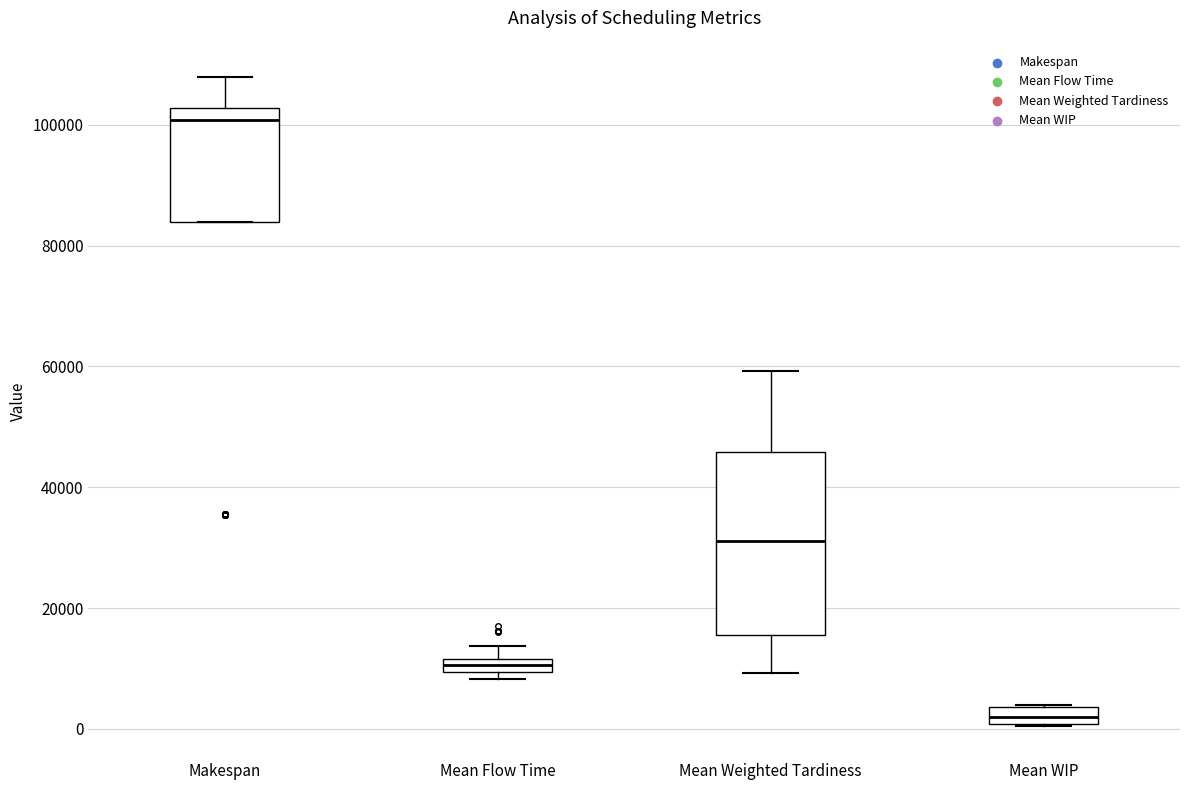

Which box's median line is the highest?

Makespan